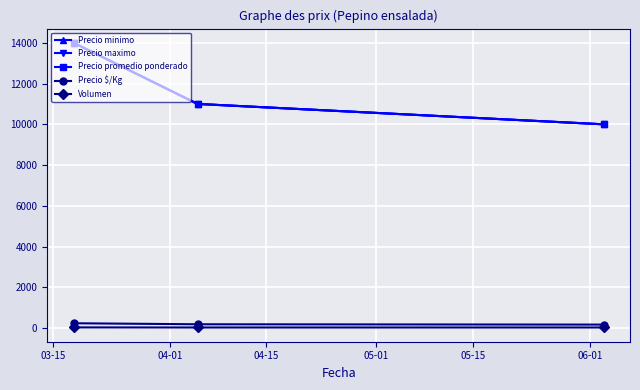

Does the chart display data point markers on the line(s)?

Yes